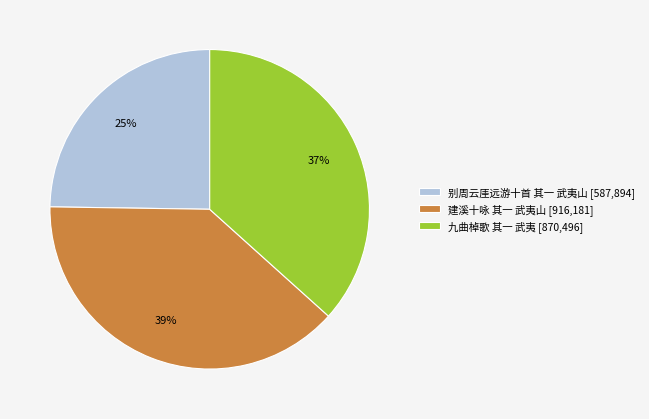

Approximately how many times larger is the value at 九曲棹歌 其一 武夷 [870,496] compared to 别周云厓远游十首 其一 武夷山 [587,894]?

1.5